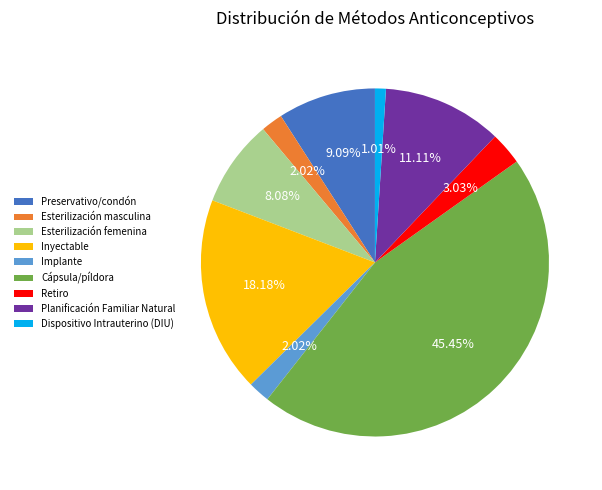

Does Esterilización masculina represent more than half of the total?

No